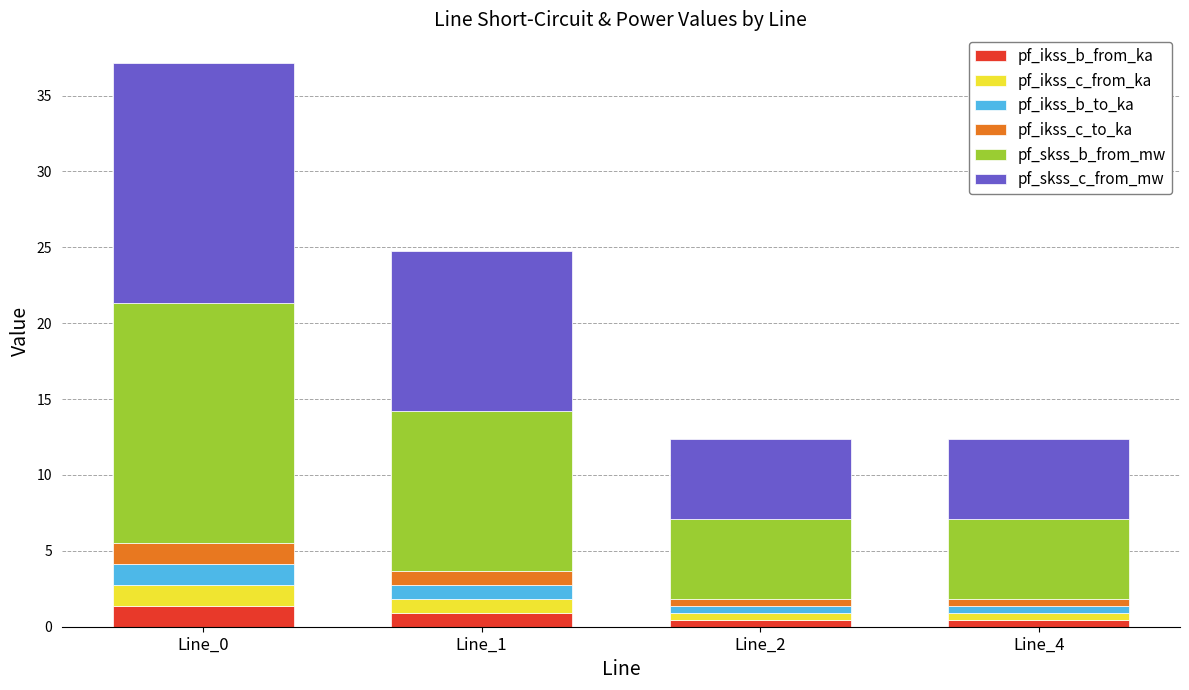

At which category is the sum across all series the highest?

Line_0